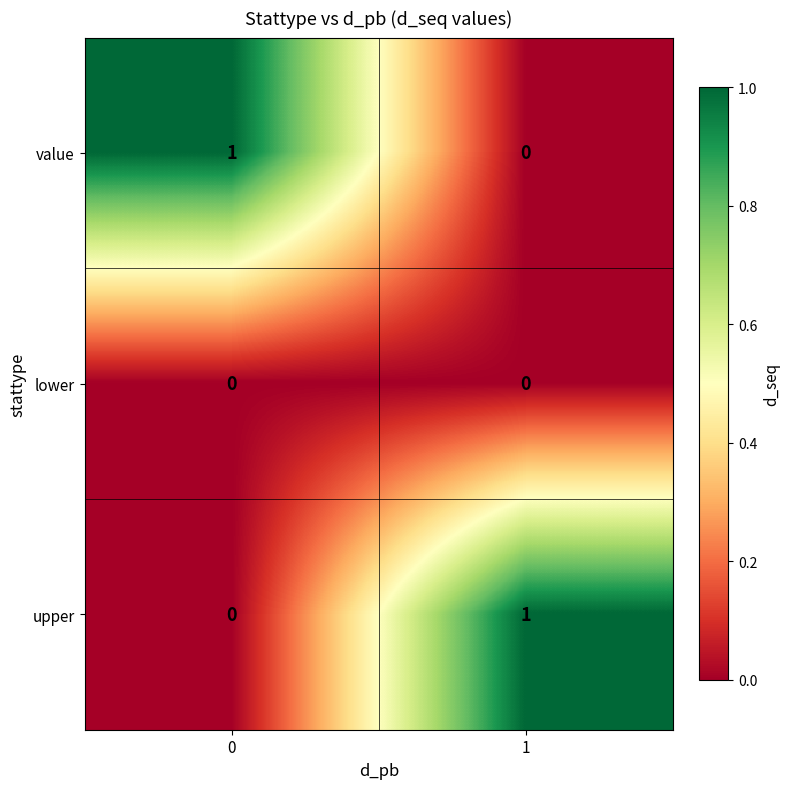

Is it true that value equals 1 at 0?

True